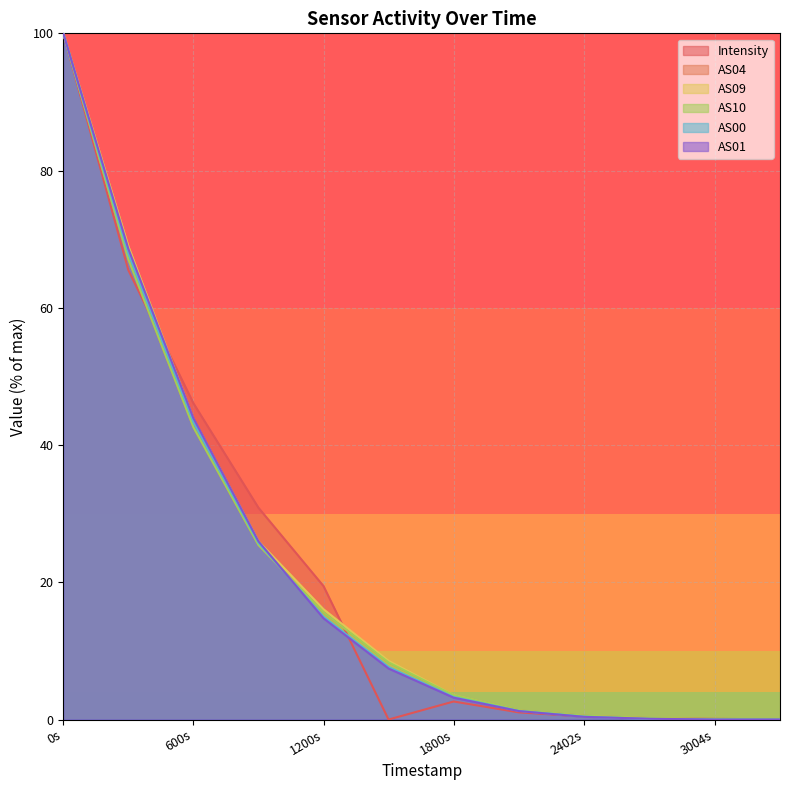

Is it true that AS00 equals 0.4 at 2402s?

True